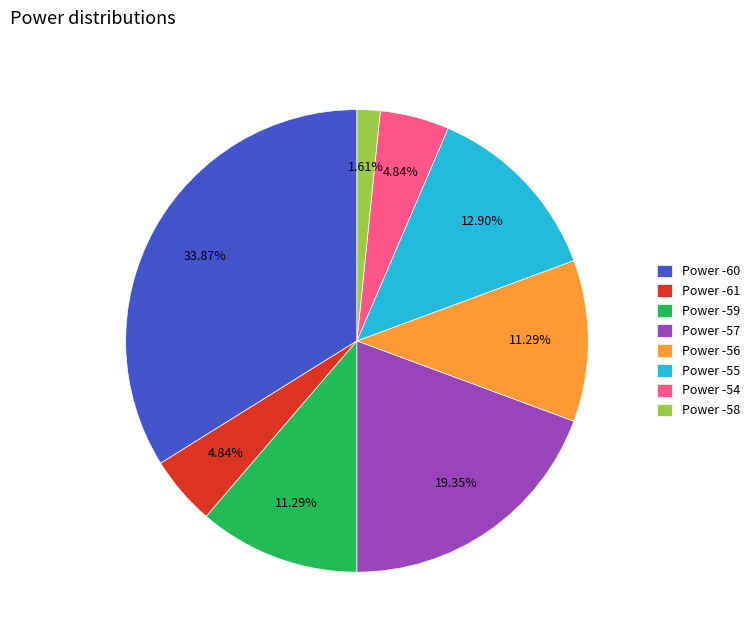

Which has a higher value, Power -61 or Power -60?

Power -60